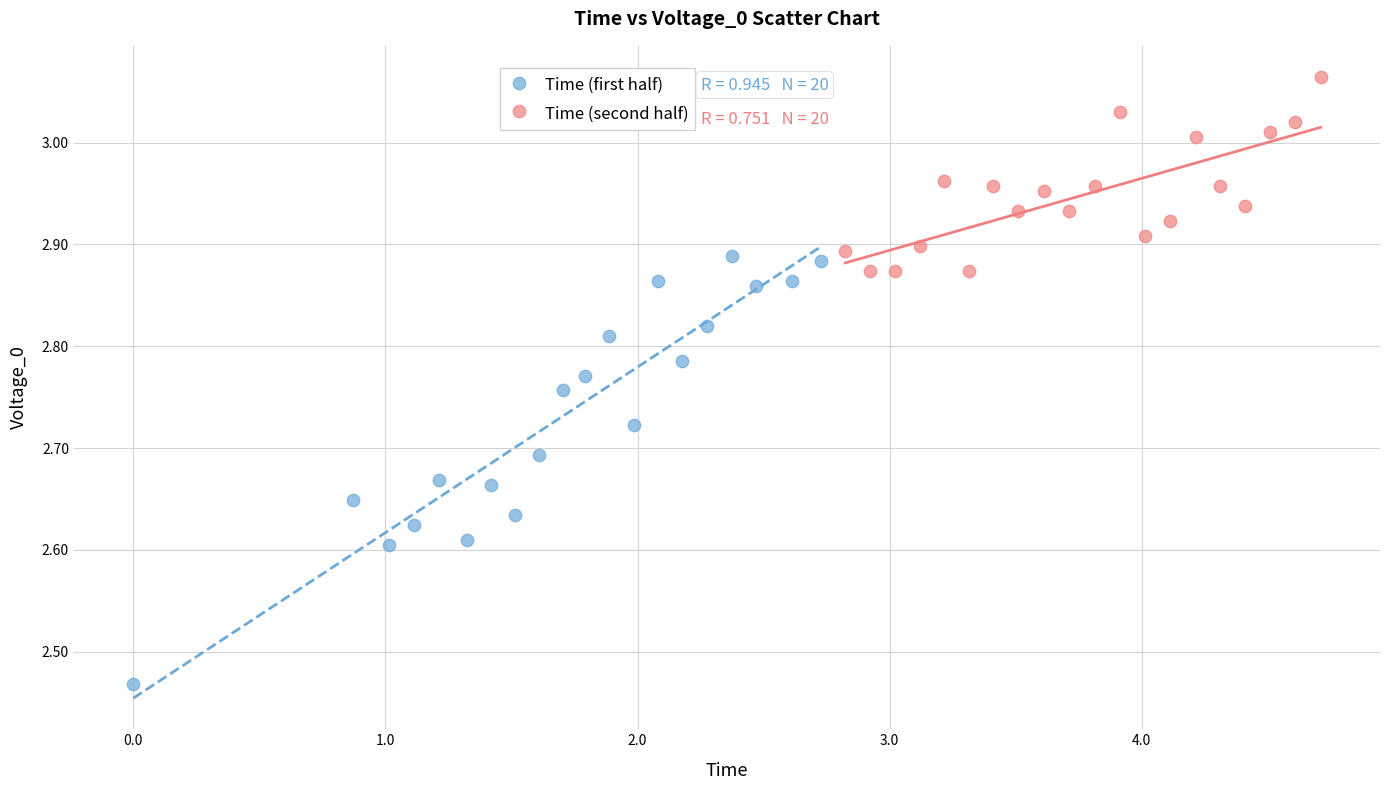

Which series has the widest spread of Y values?

Time (first half)